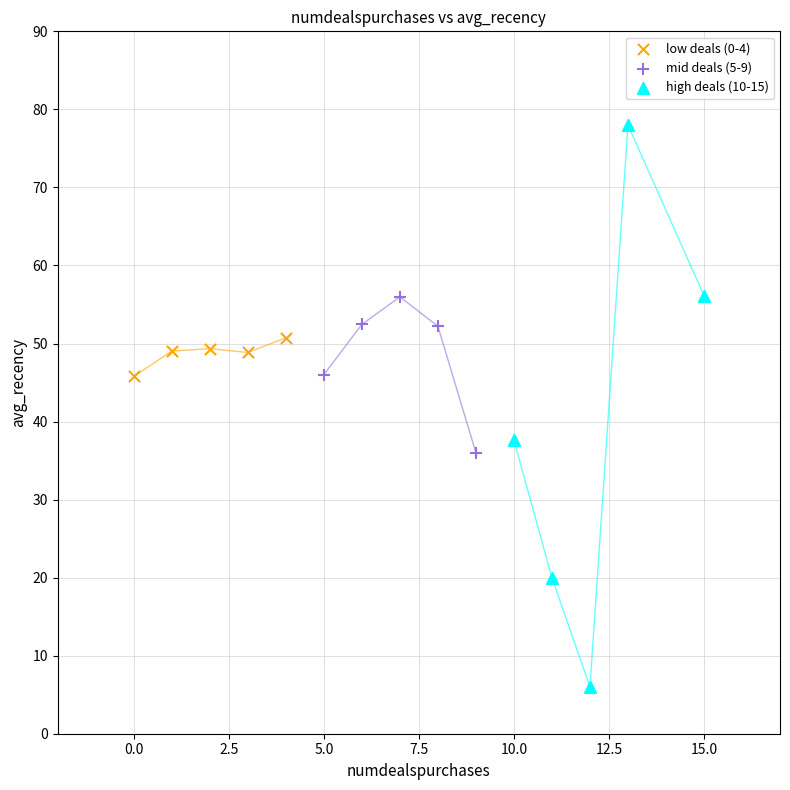

Which series reaches the maximum Y coordinate?

high deals (10-15)